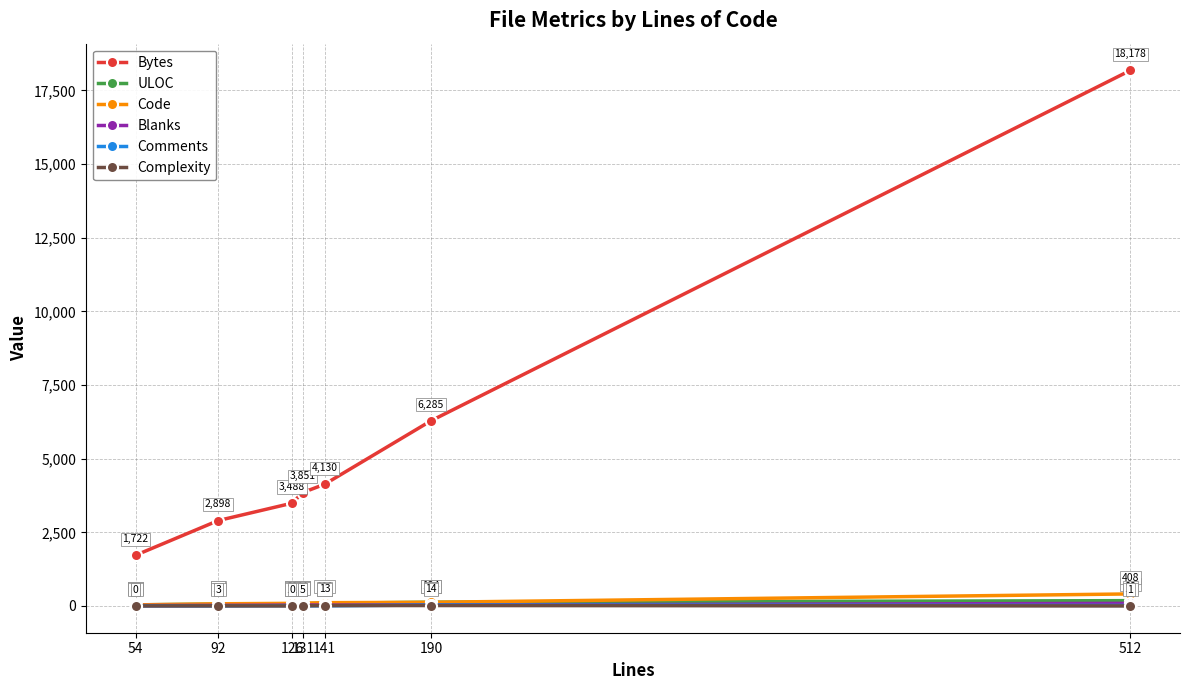

How many times do Complexity and Comments cross each other?

4